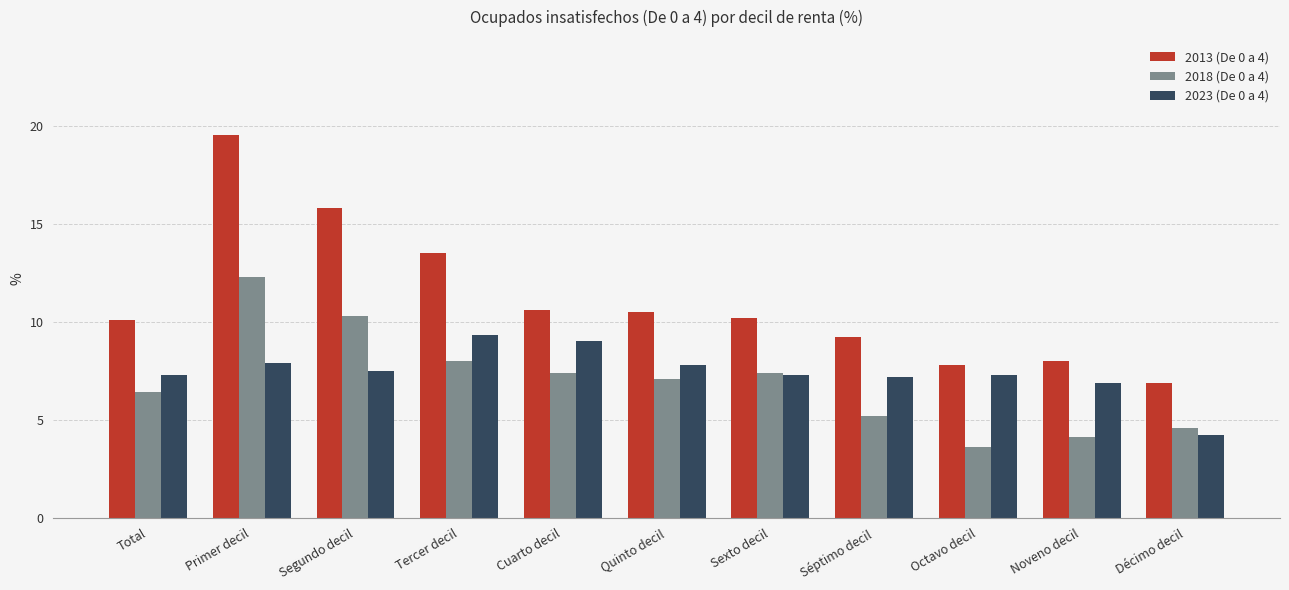

Count the number of data series in this chart.

3